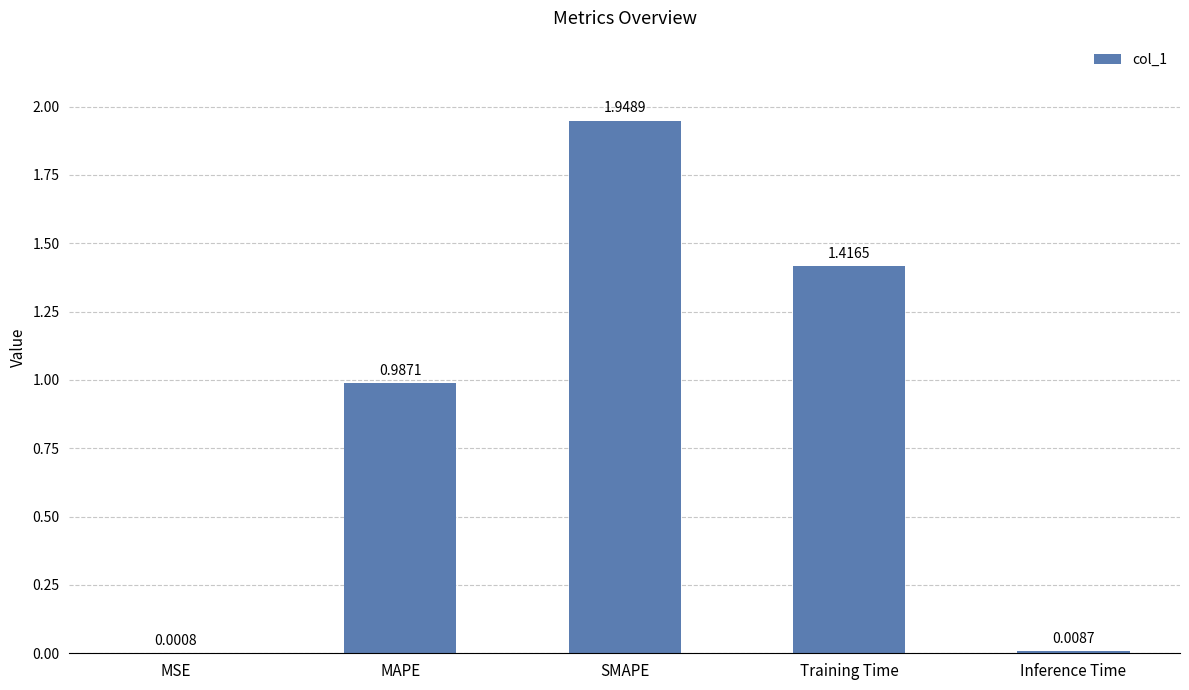

Between Inference Time and MAPE, which is larger?

MAPE